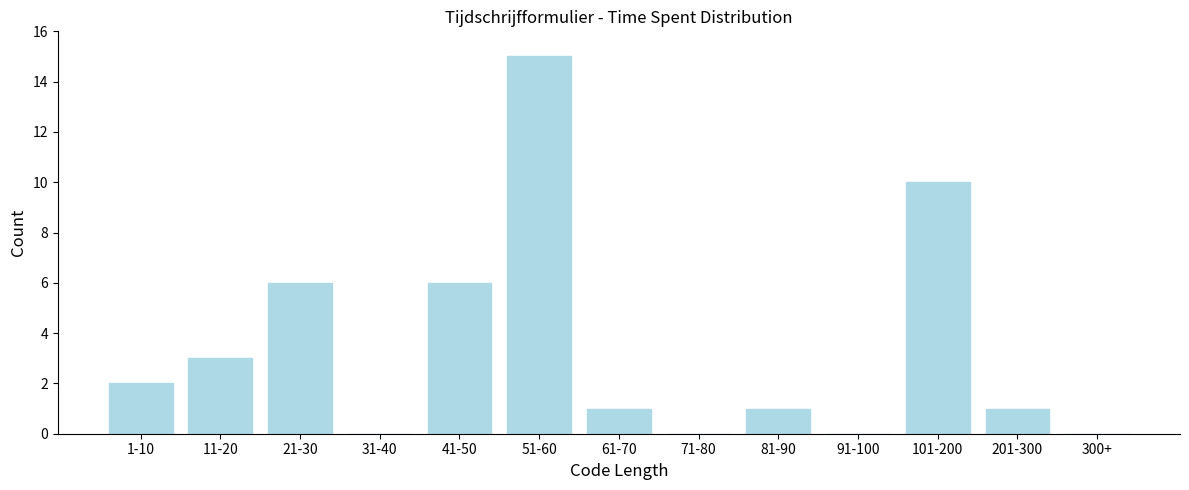

Reading left to right, list all the values displayed in this chart.

1-10=2	11-20=3	21-30=6	31-40=0	41-50=6	51-60=15	61-70=1	71-80=0	81-90=1	91-100=0	101-200=10	201-300=1	300+=0